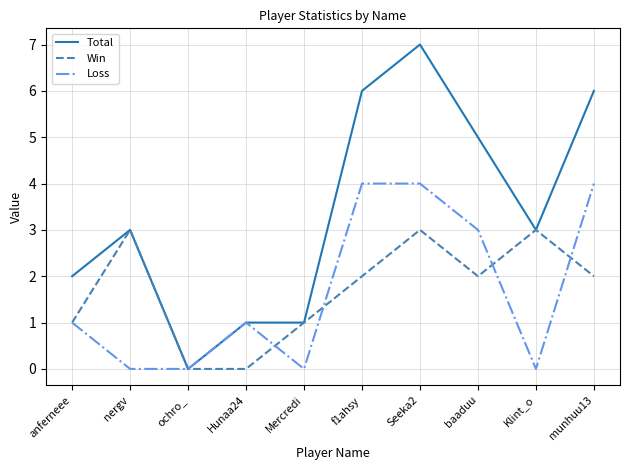

Reading left to right, list all the values displayed in this chart.

Total: 2	3	0	1	1	6	7	5	3	6
Win: 1	3	0	0	1	2	3	2	3	2
Loss: 1	0	0	1	0	4	4	3	0	4